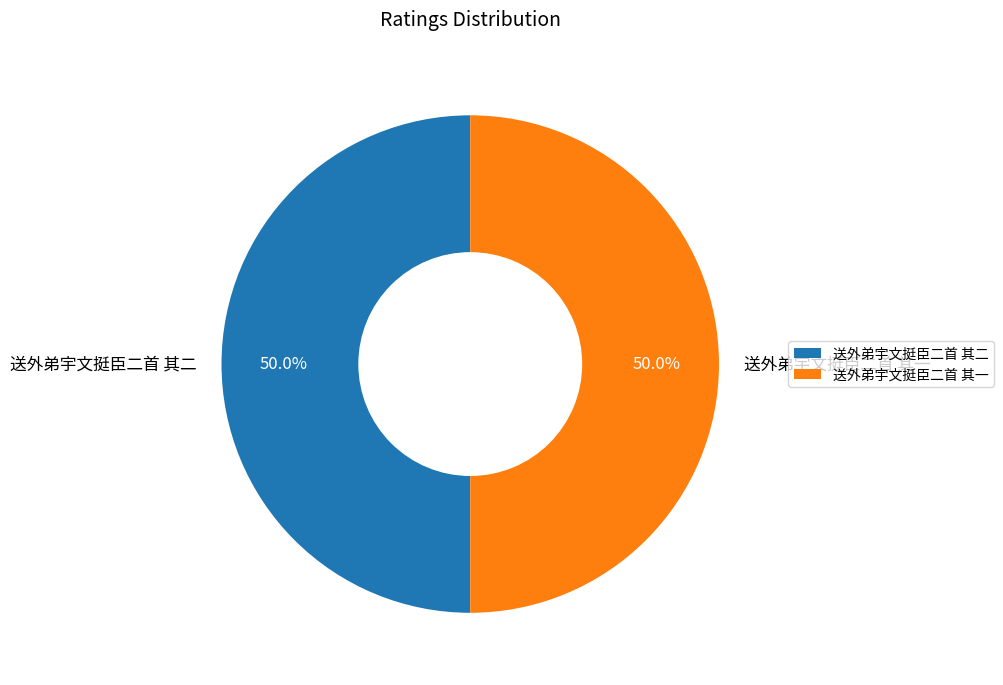

Approximately how many times larger is the value at 送外弟宇文挺臣二首 其一 compared to 送外弟宇文挺臣二首 其二?

1.0